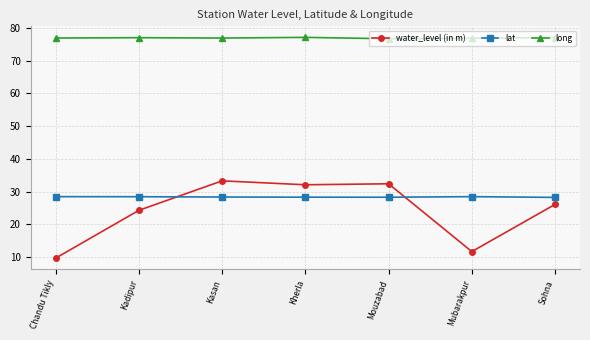

Is it true that long equals 16.9 at Sohna?

False